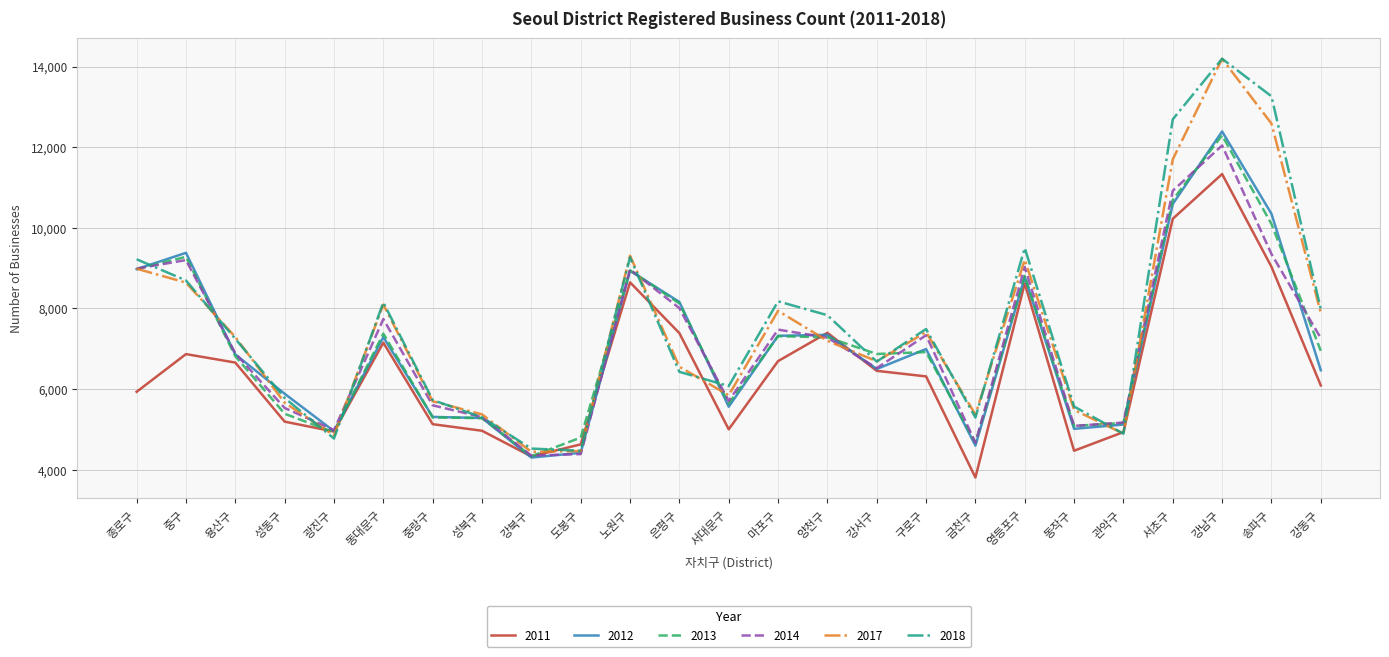

At which label does 2011 first exceed 6315?

중구